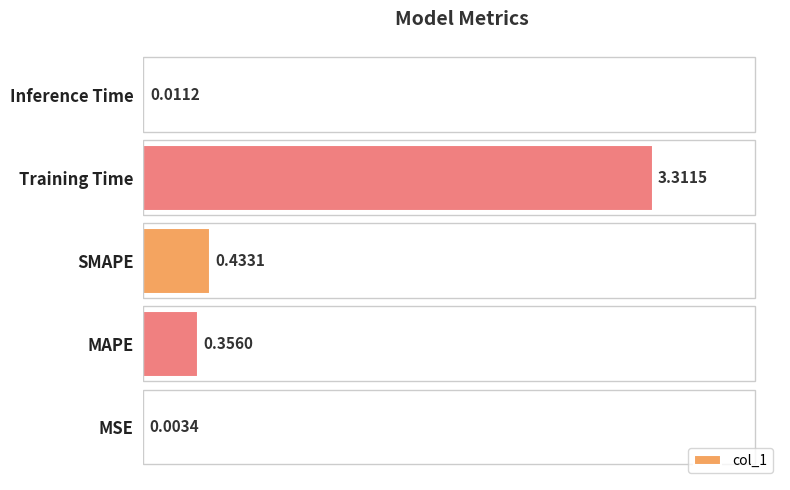

What is the sum of all values?

4.1